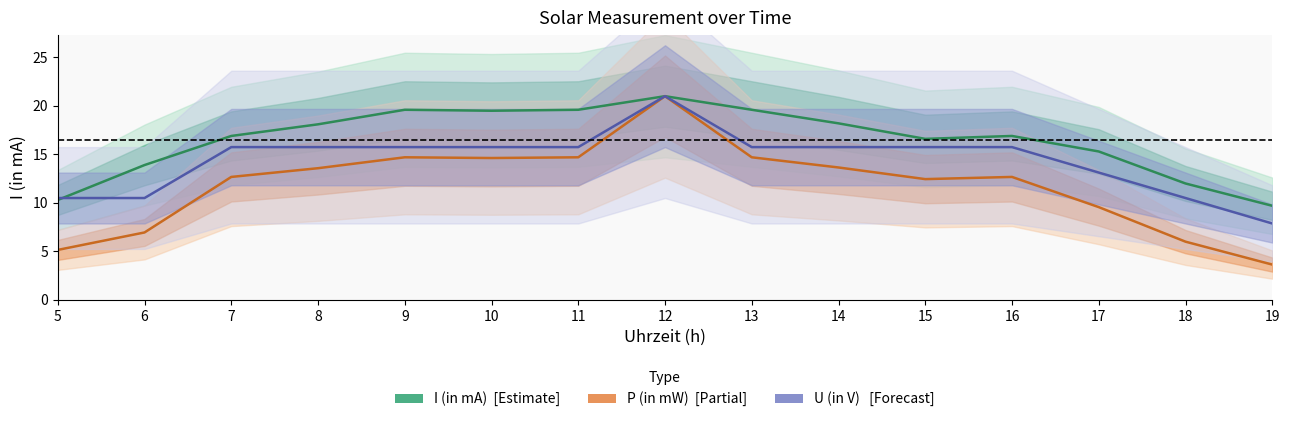

What are all the series names shown in the legend?

I (in mA), P (in mW), U (in V)